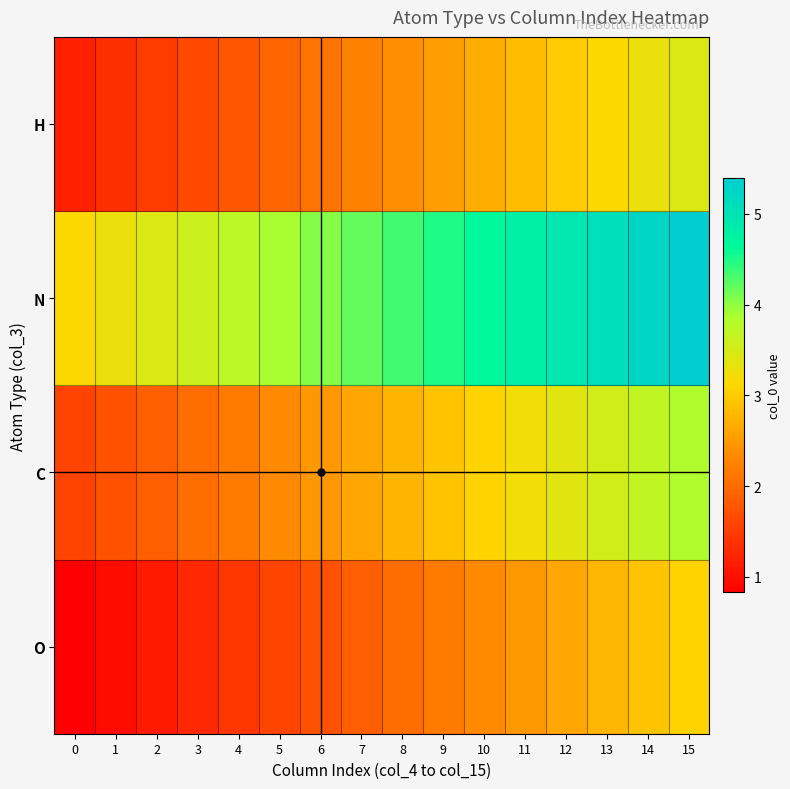

Rank the series by their average value, from lowest to highest.

O, H, C, N